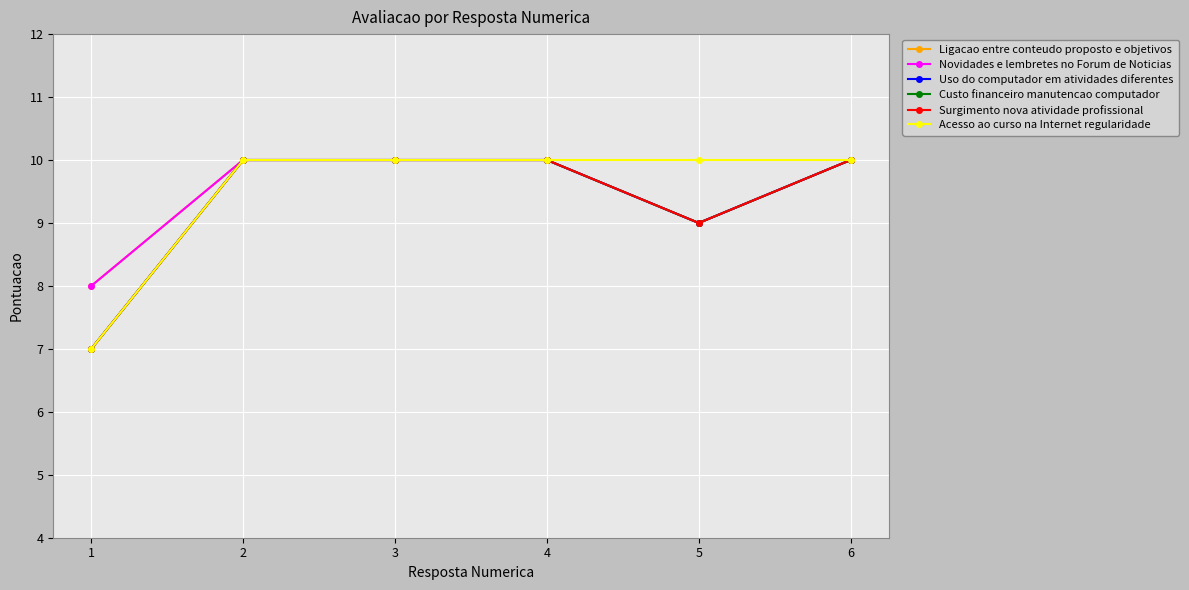

Is it true that Custo financeiro manutencao computador equals 5 at 5?

False